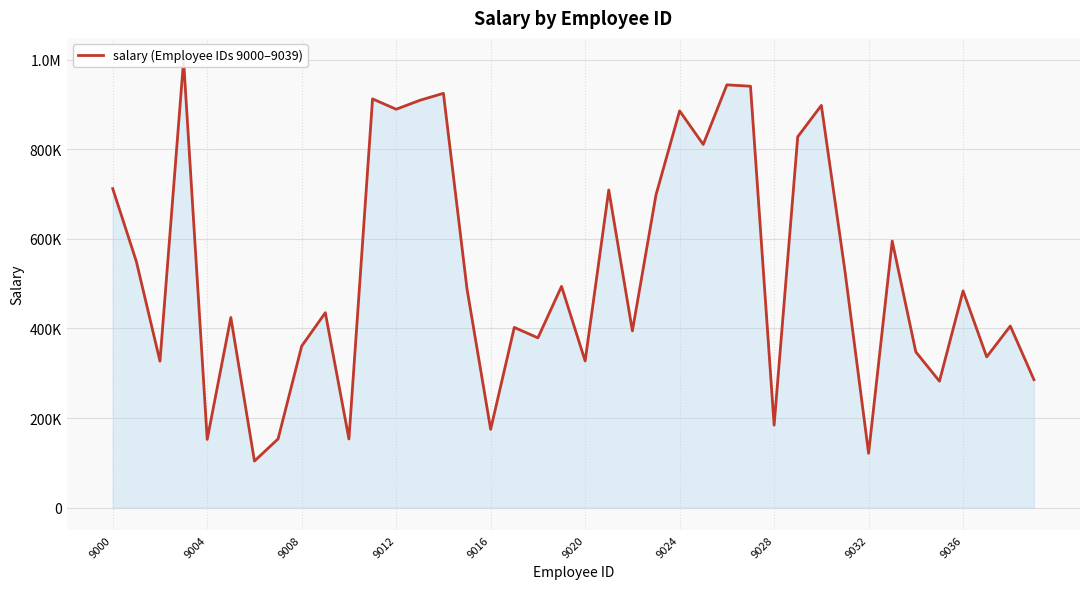

What is the sum of all values?

20952716